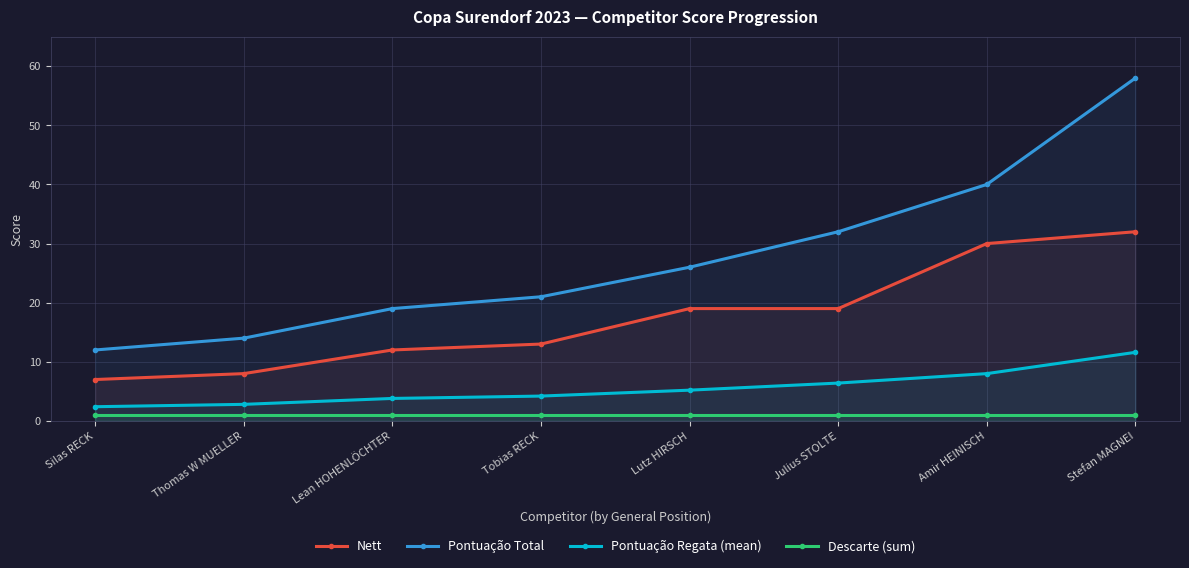

How many lines are shown in the chart?

4